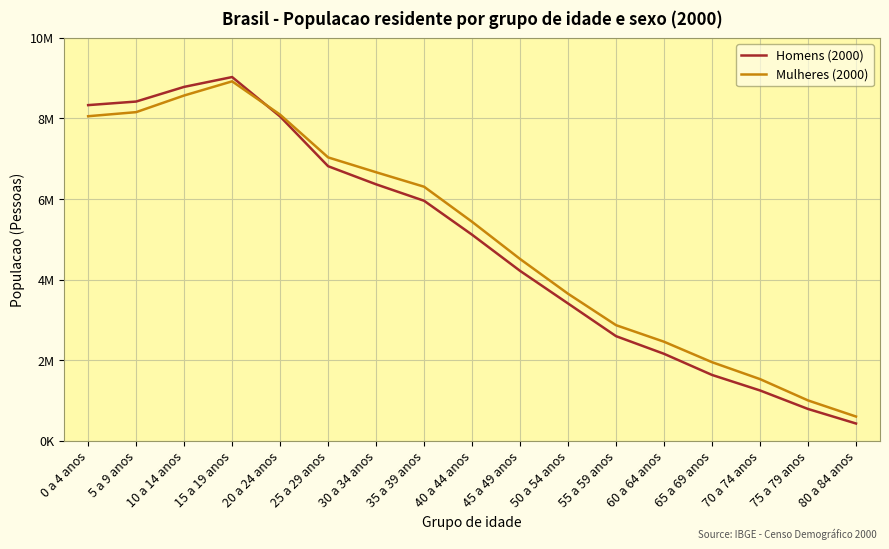

True or false: Homens (2000) and Mulheres (2000) intersect in this chart.

True